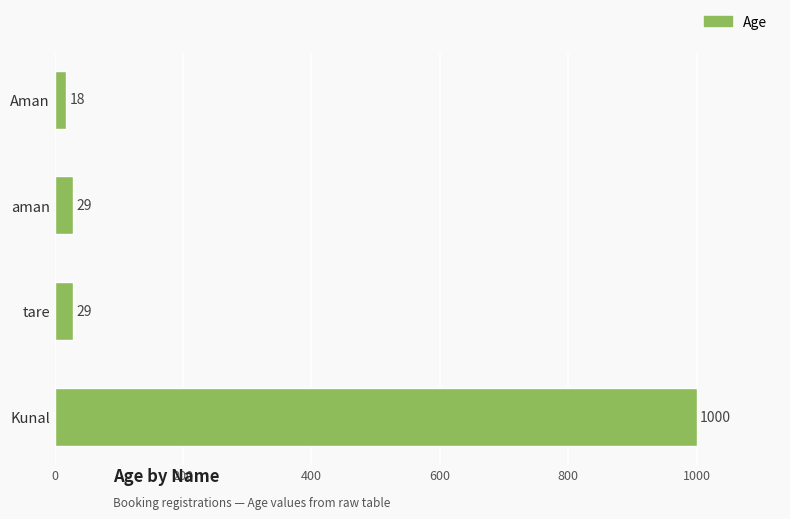

Reading bottom to top, what are all the values shown in this chart?

Kunal=1000	tare=29	aman=29	Aman=18